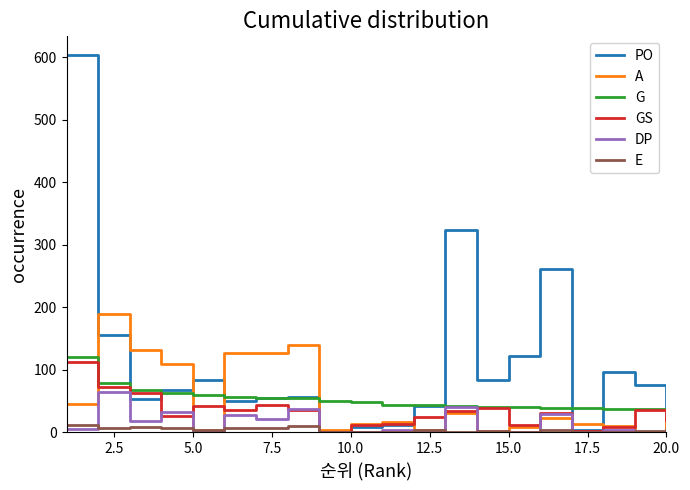

Which series has the widest spread of values?

PO